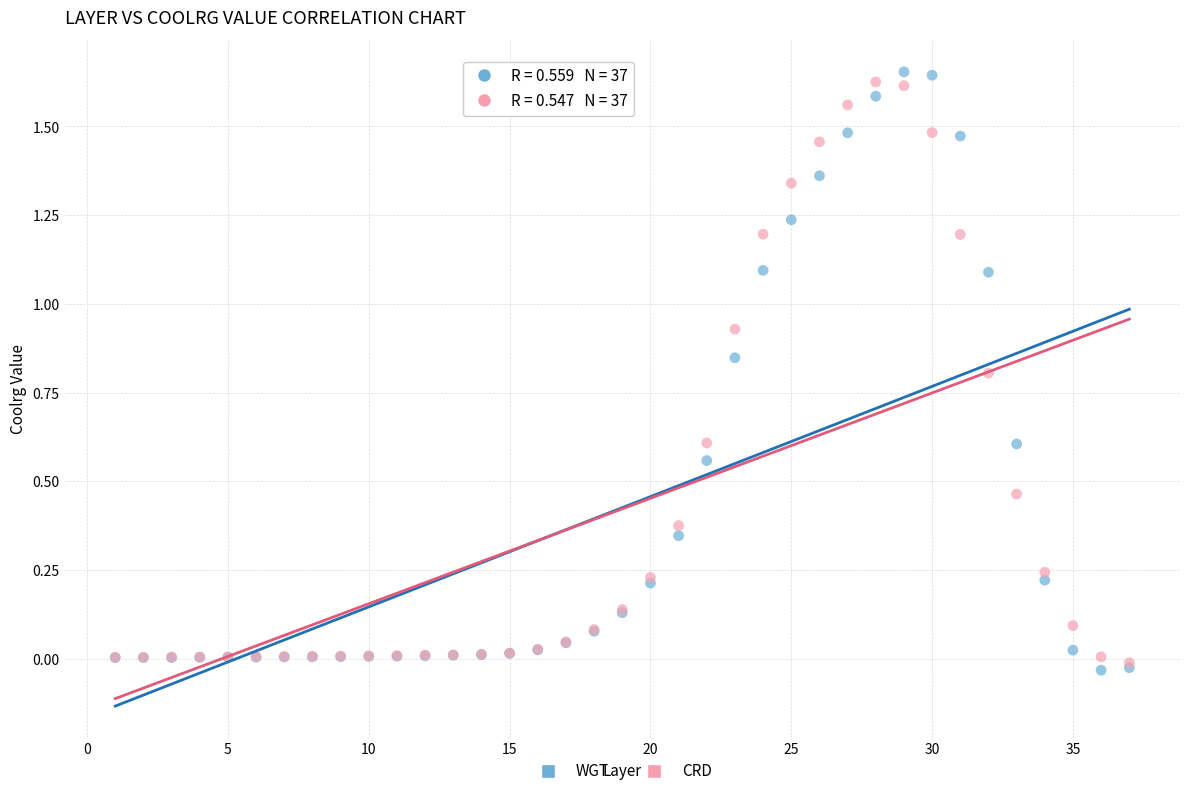

Which series has the widest spread of Y values?

WGT